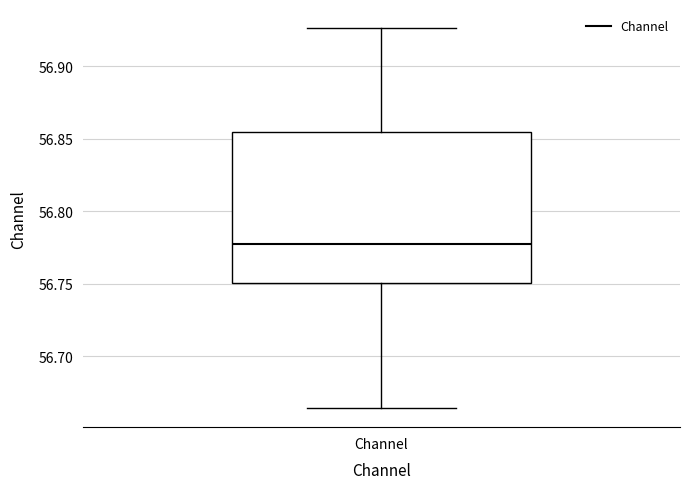

Transcribe this box plot: give where the median line is, the range the box spans, and where the two whiskers end, as read against the y-axis. The values are not printed on the chart, so give them approximately, as read against the axis.

median 56.775, box 56.750 to 56.855, whiskers 56.665 to 56.925